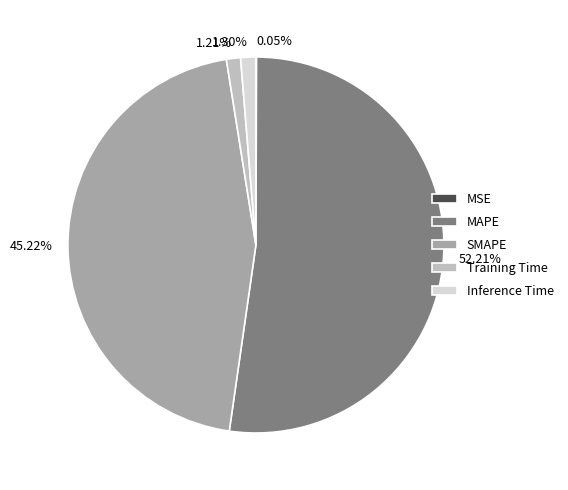

What is the majority slice?

MAPE